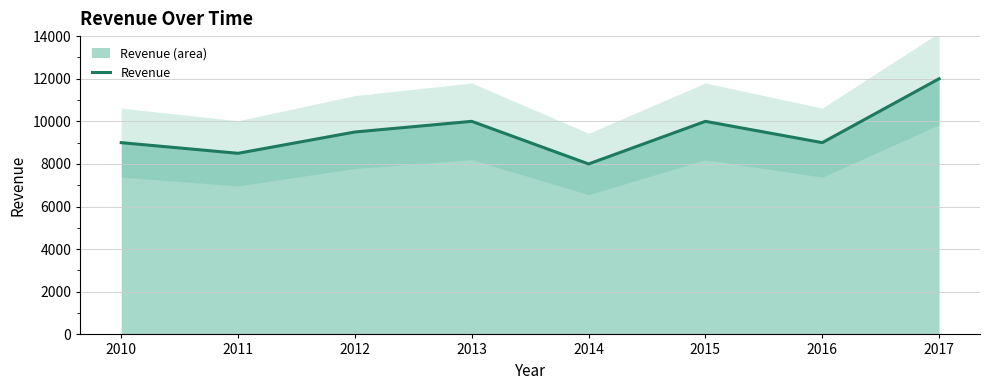

Is it true that the value at 2012 is 13530?

False